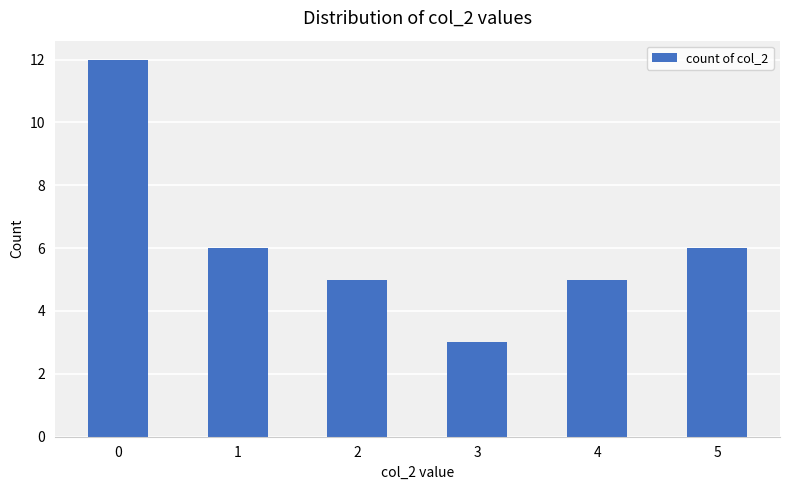

Reading right to left, list all the values displayed in this chart.

6	5	3	5	6	12